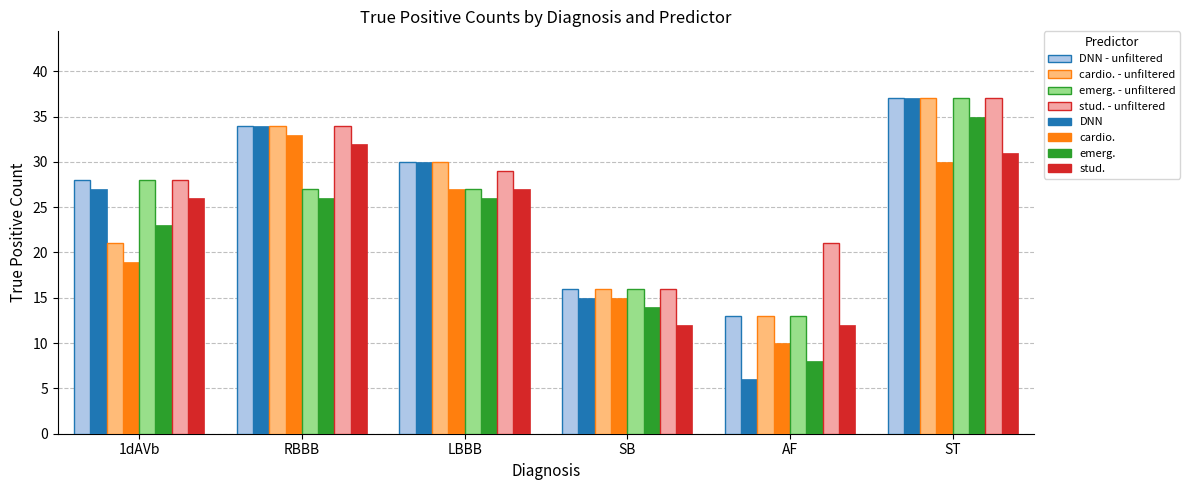

Which series has the widest spread of values?

DNN